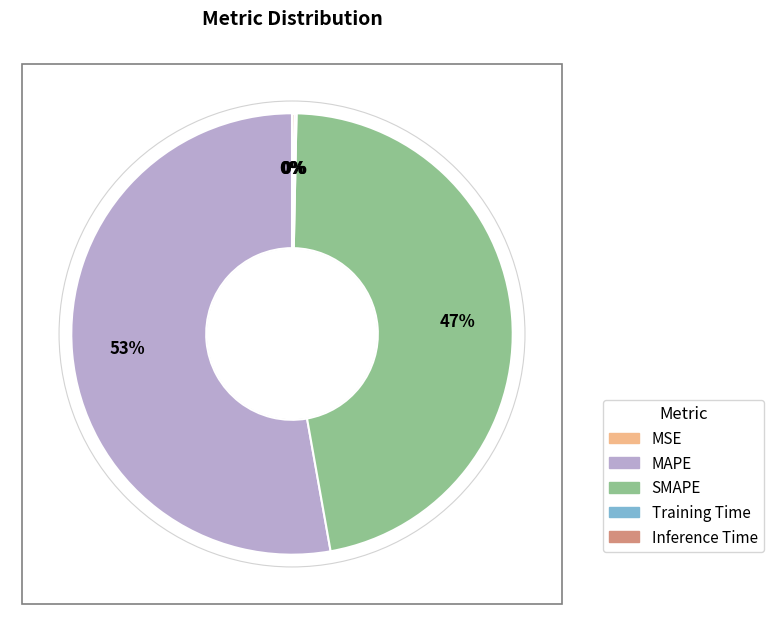

What is the largest slice in the pie chart?

MAPE